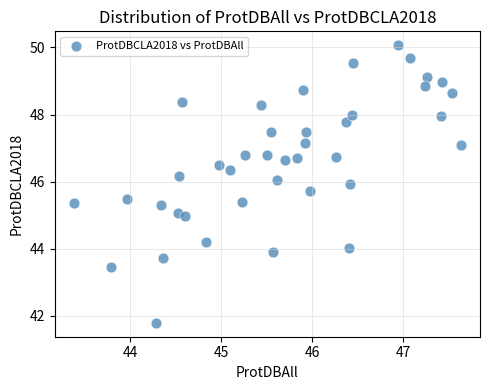

What is the range of Y values (max minus min)?

8.3